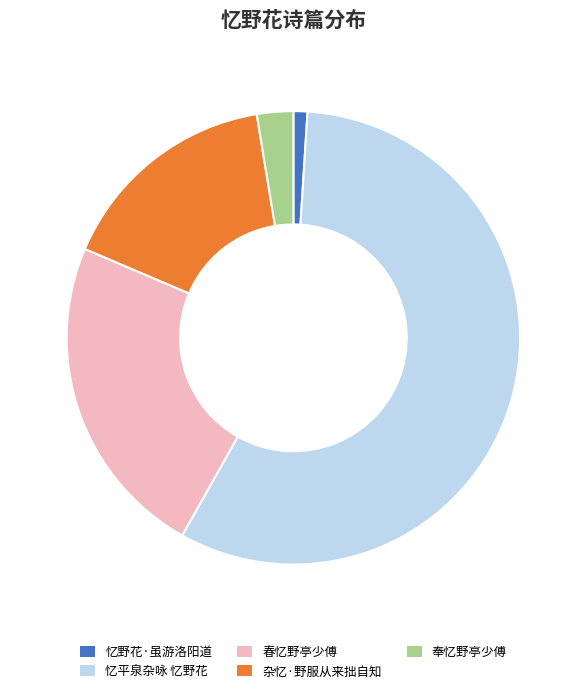

True or false: 奉忆野亭少傅 accounts for 16% of the total.

False